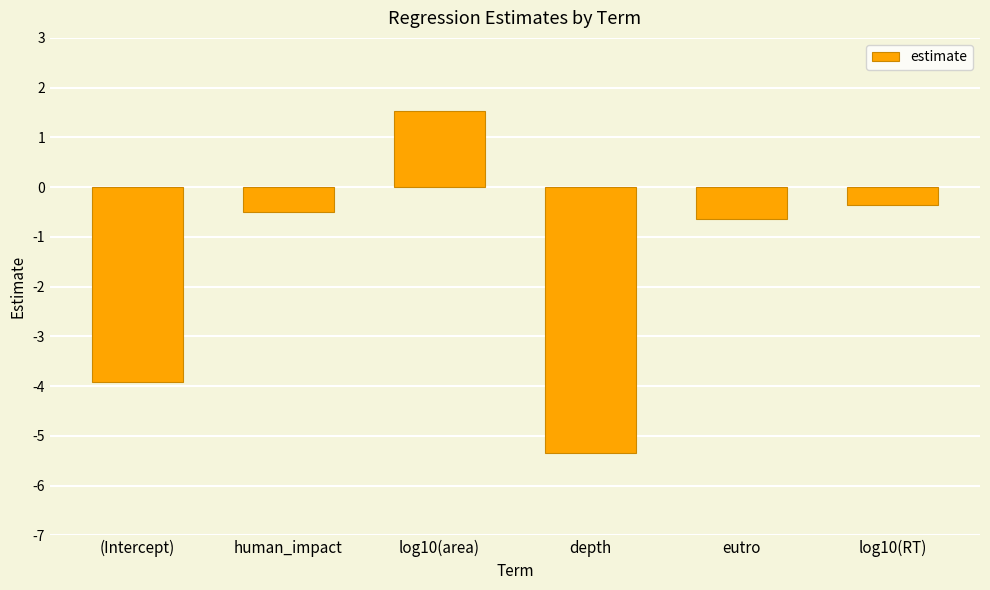

What is the minimum value shown in the chart?

-5.4